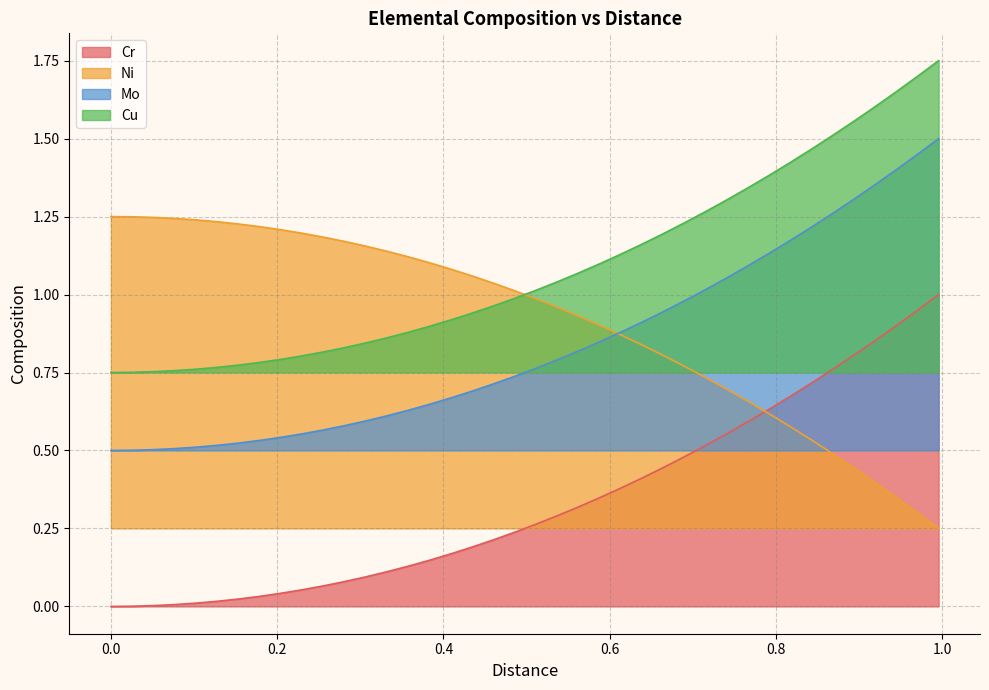

Which series has the largest total across all categories?

Cu